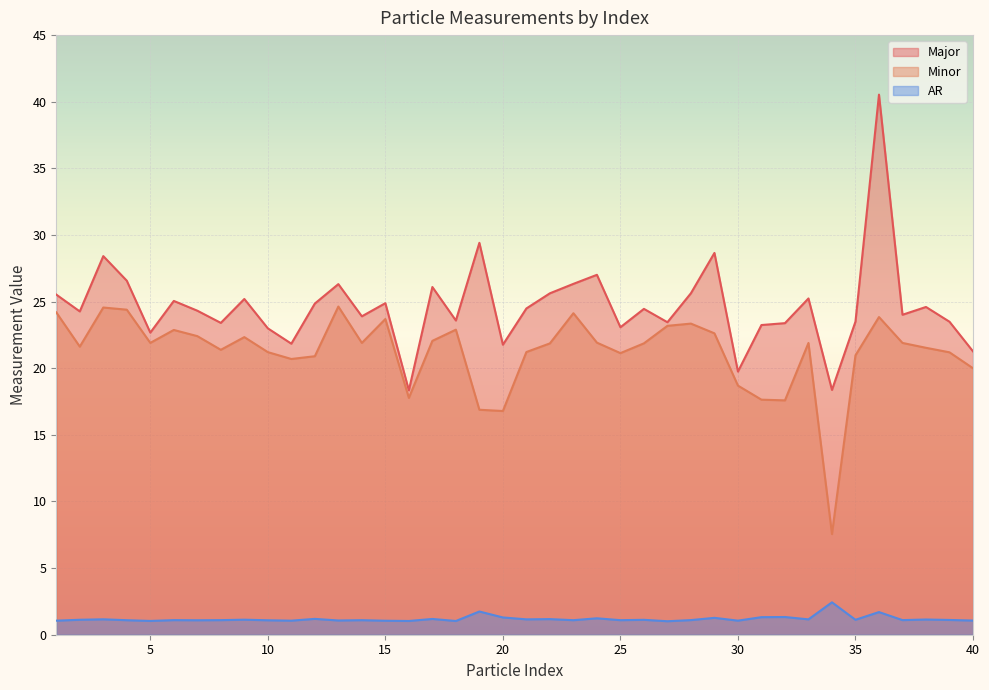

What is the value of the Minor point at the 32nd from the left?

17.6